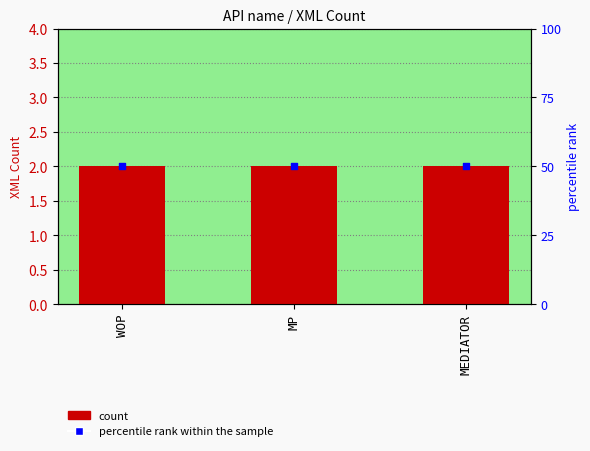

Is the value of XML Count at WOP greater than the value of percentile rank within the sample at MEDIATOR?

No